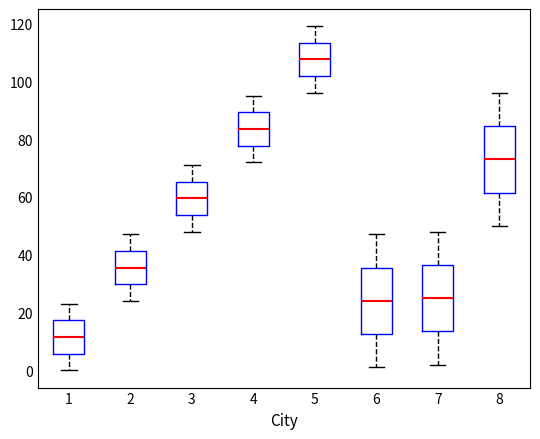

Where does the median line of the box at x = 7 sit on the y-axis? The values are not printed on the chart, so give them approximately, as read against the axis.

26